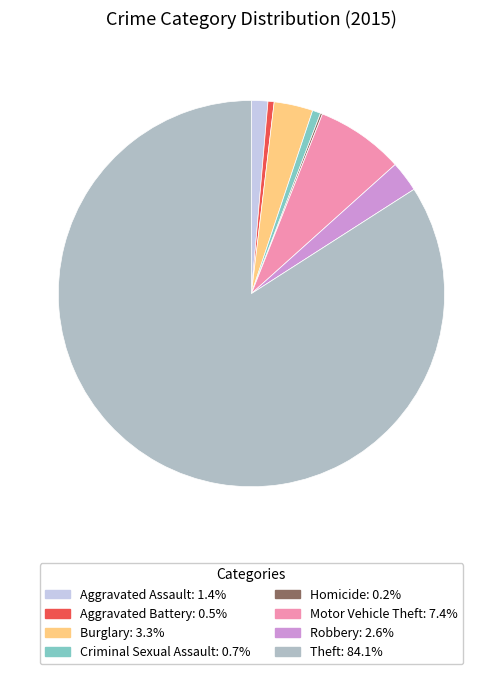

Is there a majority slice in this chart?

Yes